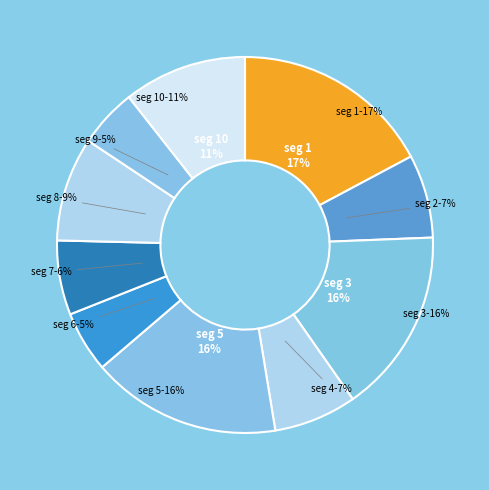

How many segments does this pie chart have?

10